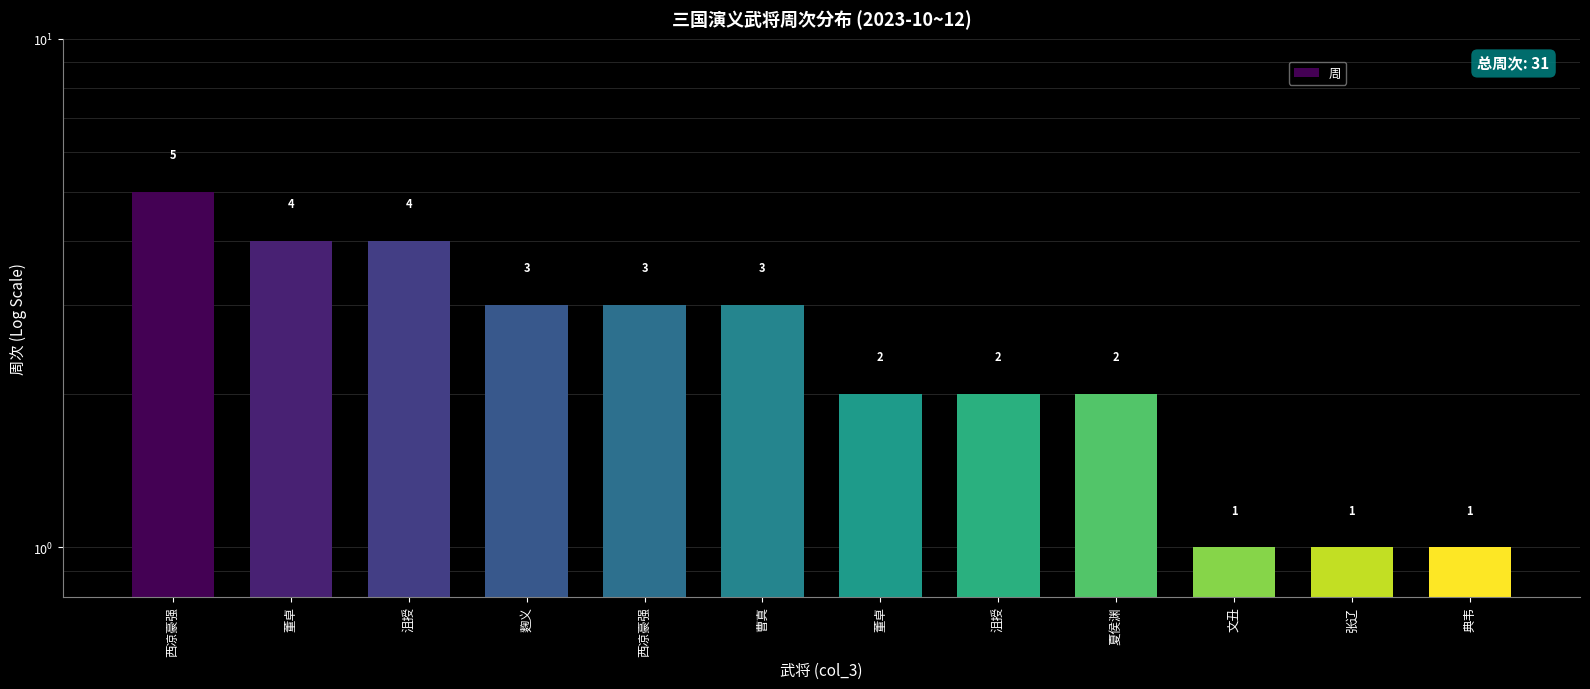

What is the maximum value shown in the chart?

5